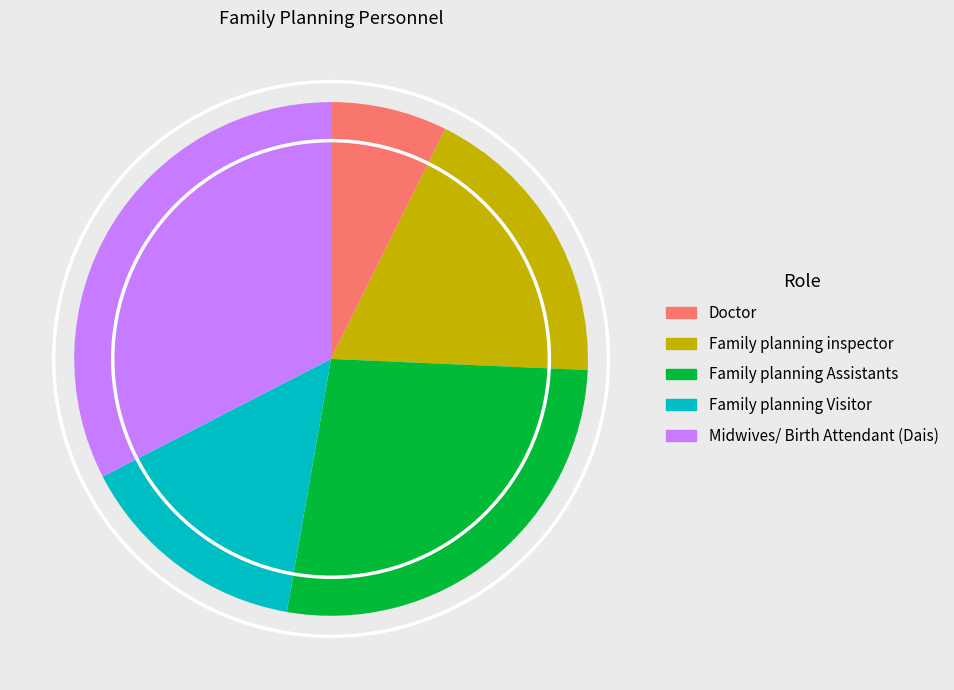

Is it true that Midwives/ Birth Attendant (Dais) is 33% of the pie?

True